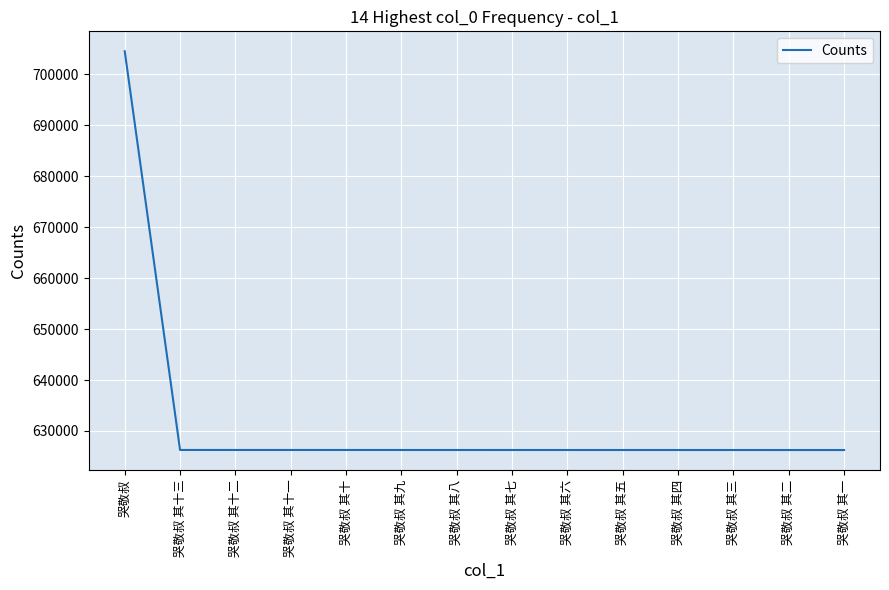

The value at 哭敬叔 其九 is 626262. True or false?

True